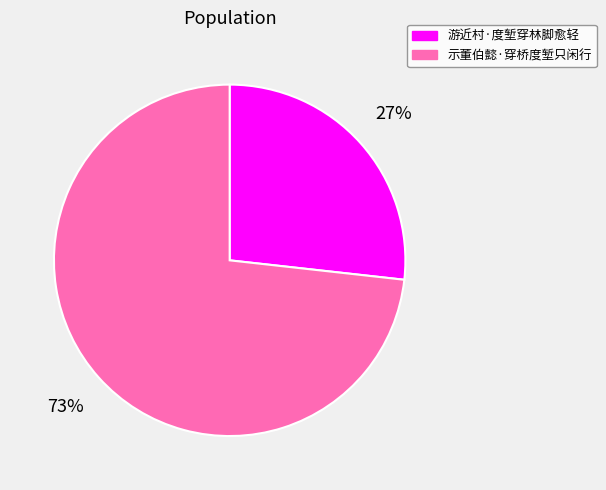

Rank the categories by value from lowest to highest.

游近村·度堑穿林脚愈轻, 示董伯懿·穿桥度堑只闲行